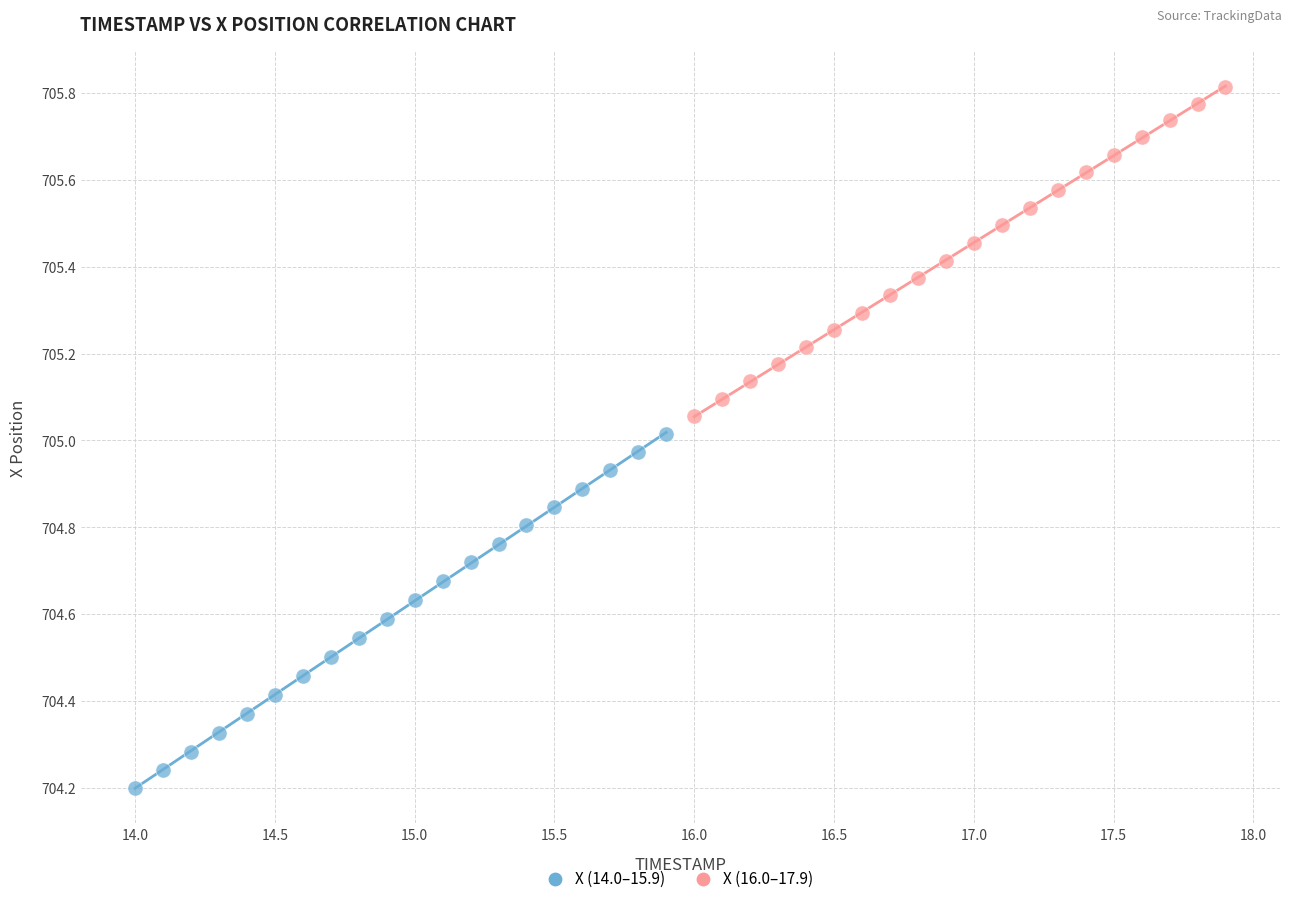

Which series has the largest Y range (max minus min)?

X (14.0–15.9)